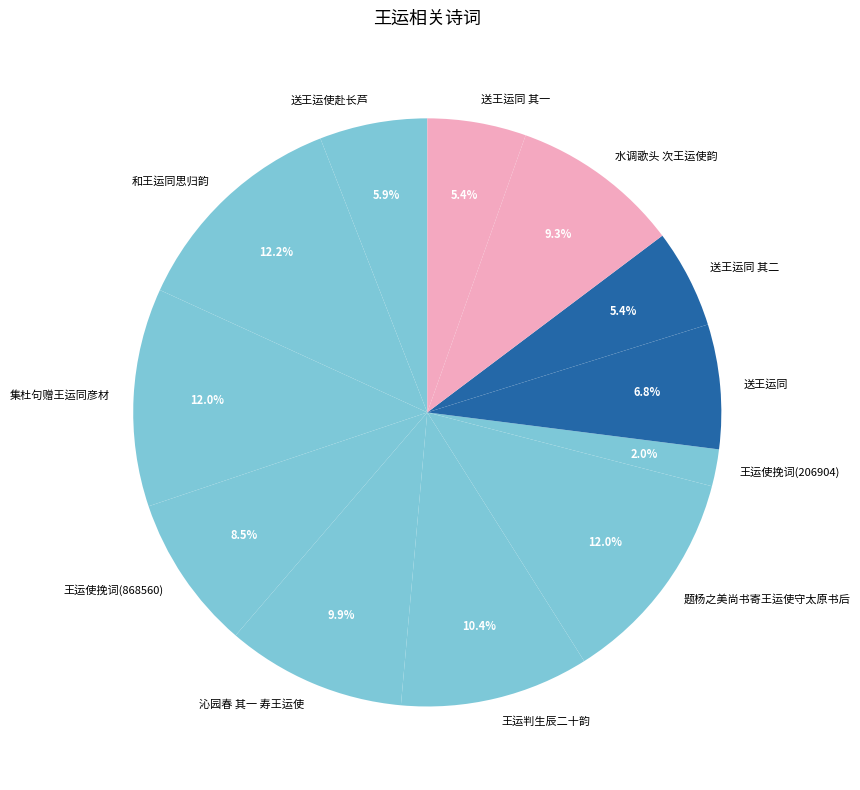

What portion of the pie excludes 王运判生辰二十韵?

89.6%